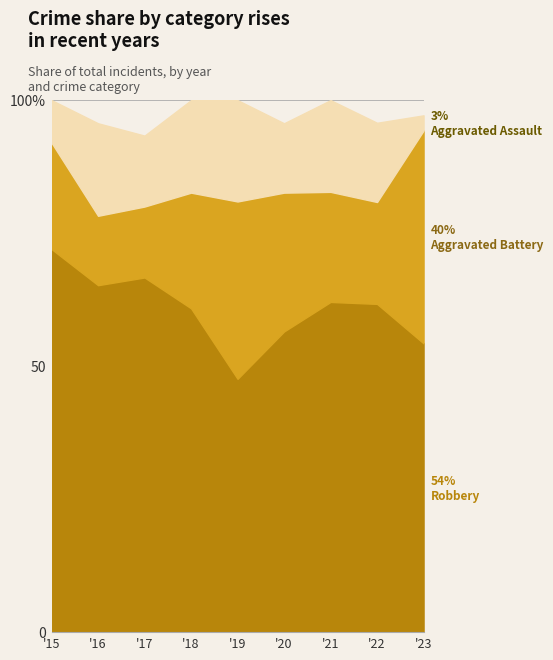

Does the chart have visible grid lines?

Yes